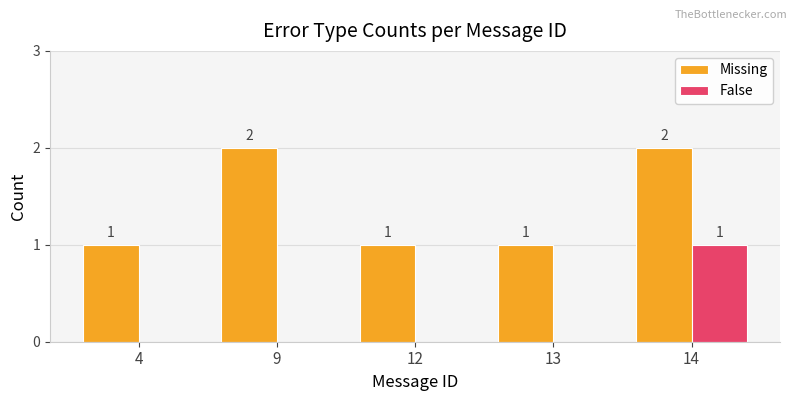

Which series has the largest total across all categories?

Missing